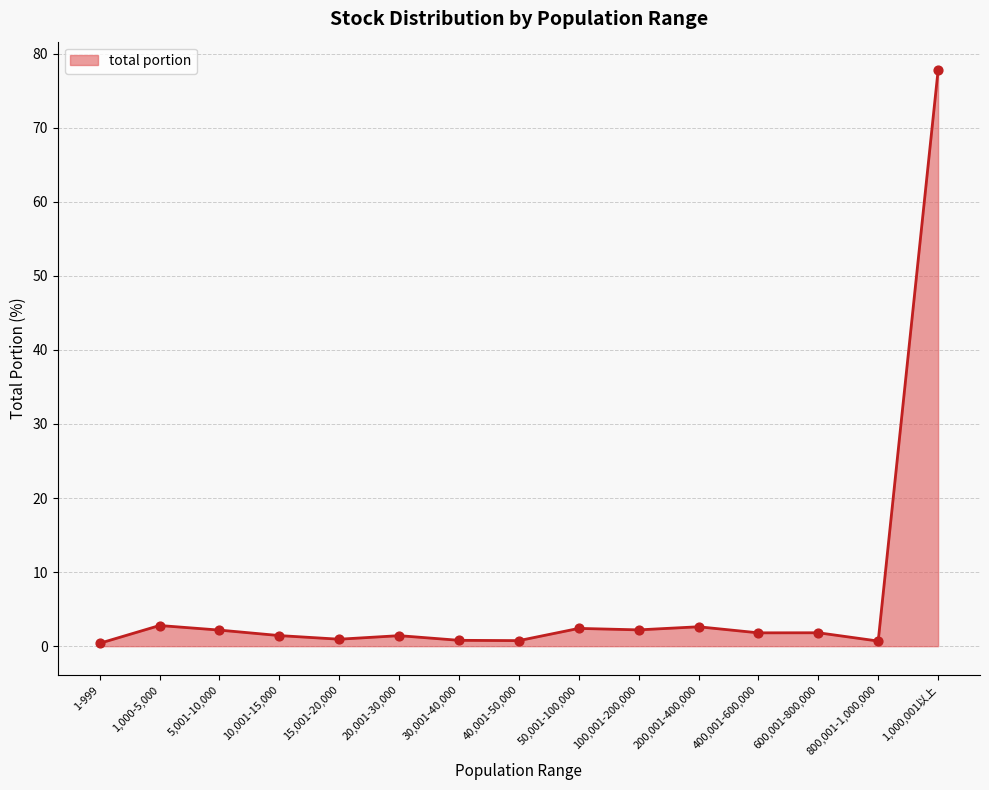

Approximately how many times larger is the value at 5,001-10,000 compared to 100,001-200,000?

1.0